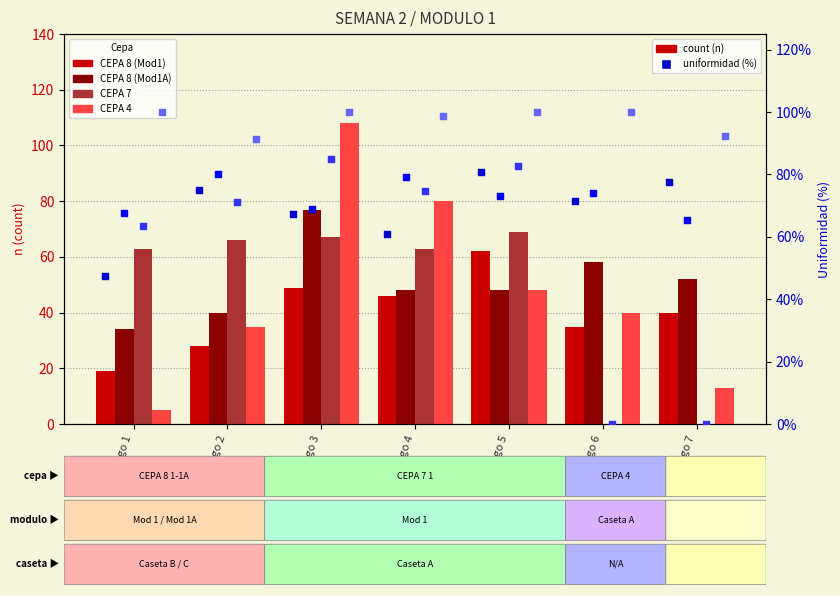

Which series has the widest spread of Y values?

CEPA 4